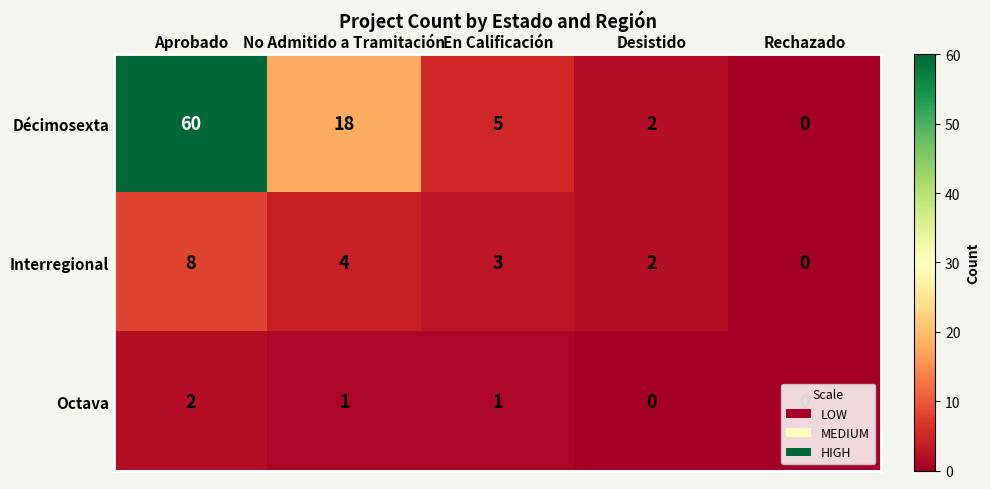

Which series has the largest range (max minus min)?

Décimosexta